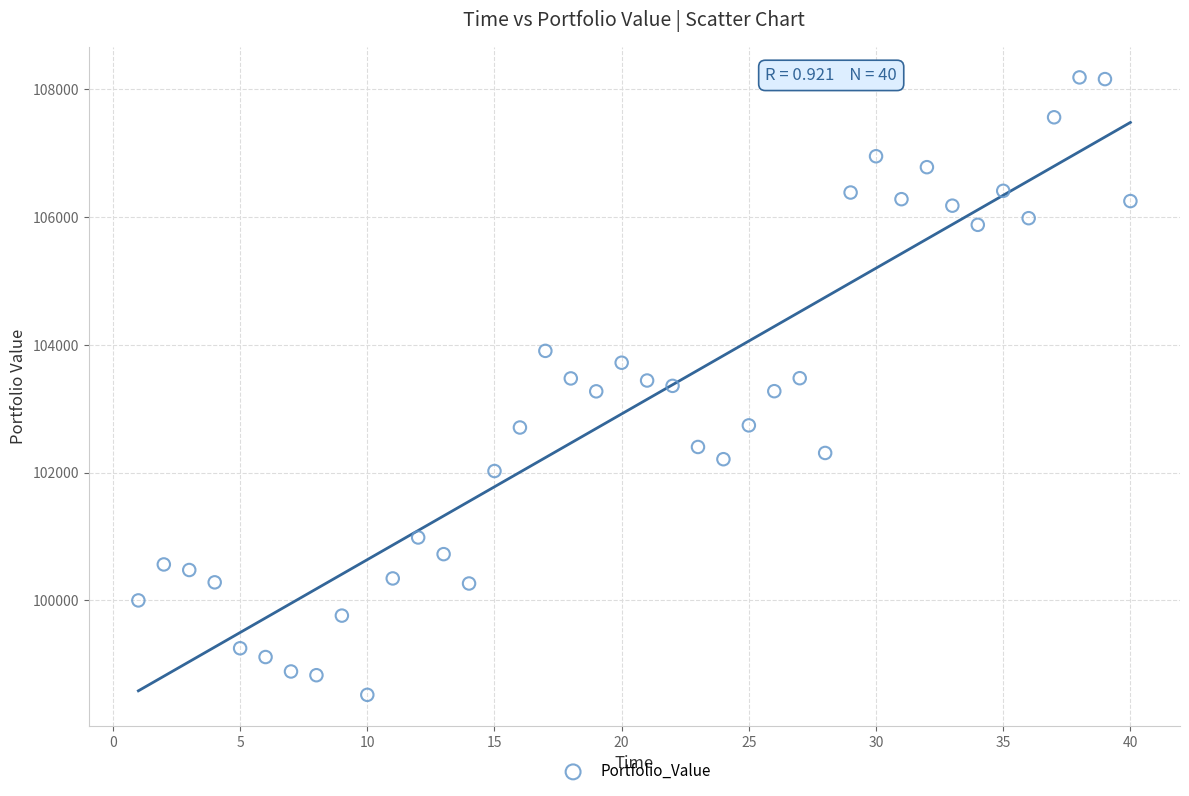

What is the range of Y values (max minus min)?

9667.5